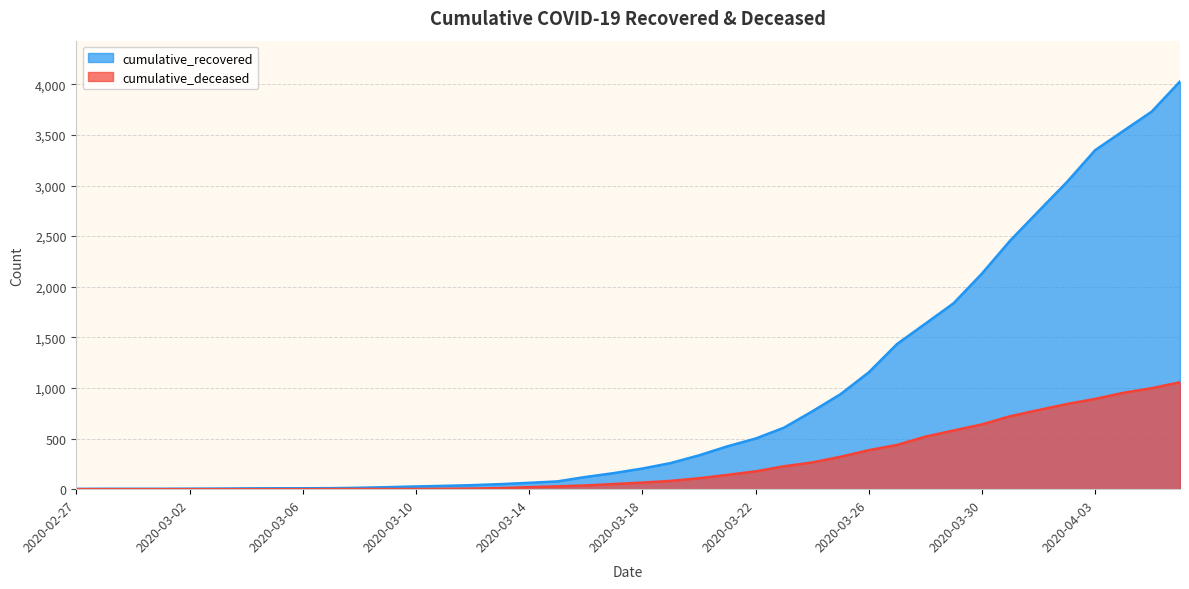

At which category is the sum across all series the highest?

2020-04-06